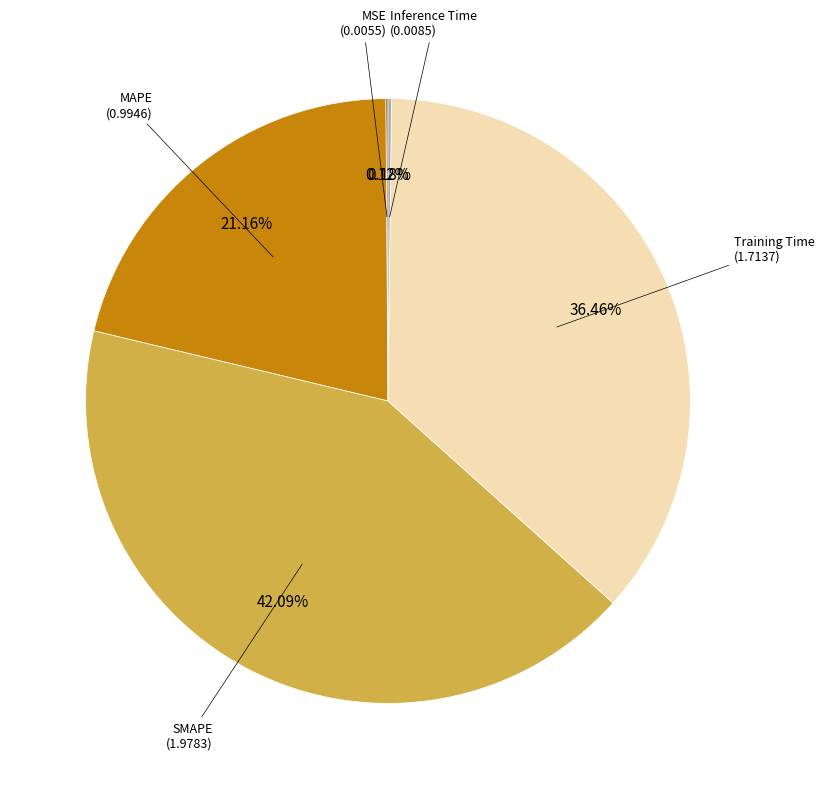

Does any single category account for the majority?

No